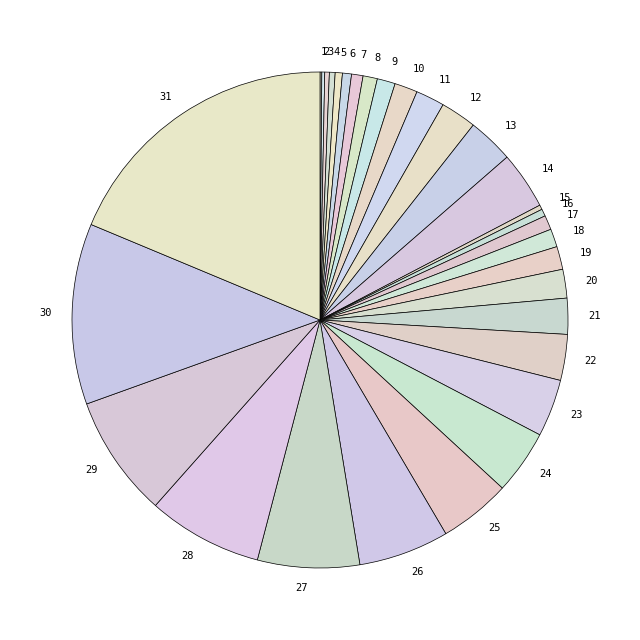

Does any single category account for the majority?

No